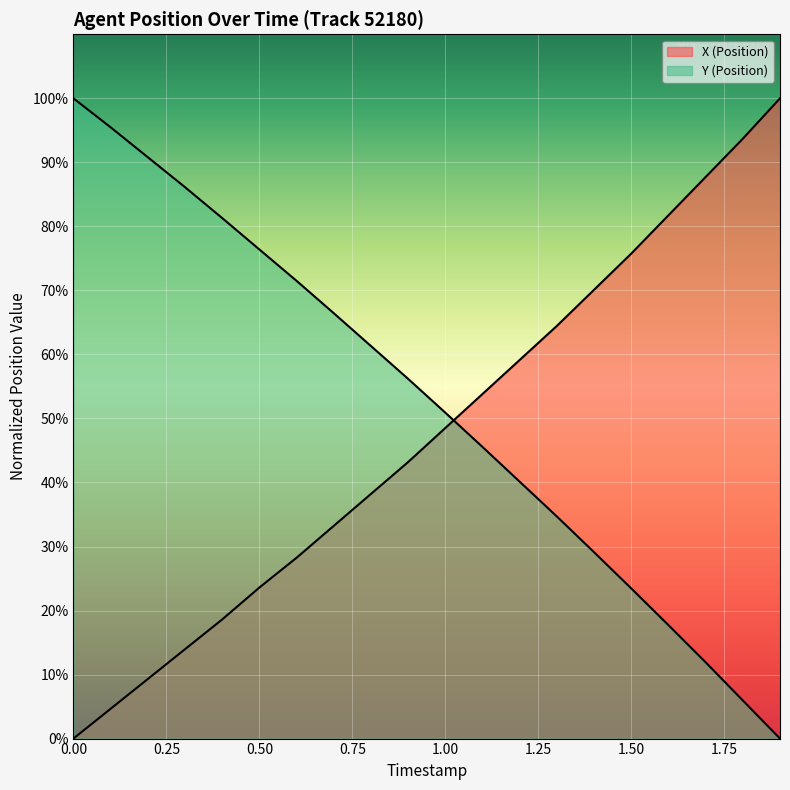

What position from the right is 1.9?

1